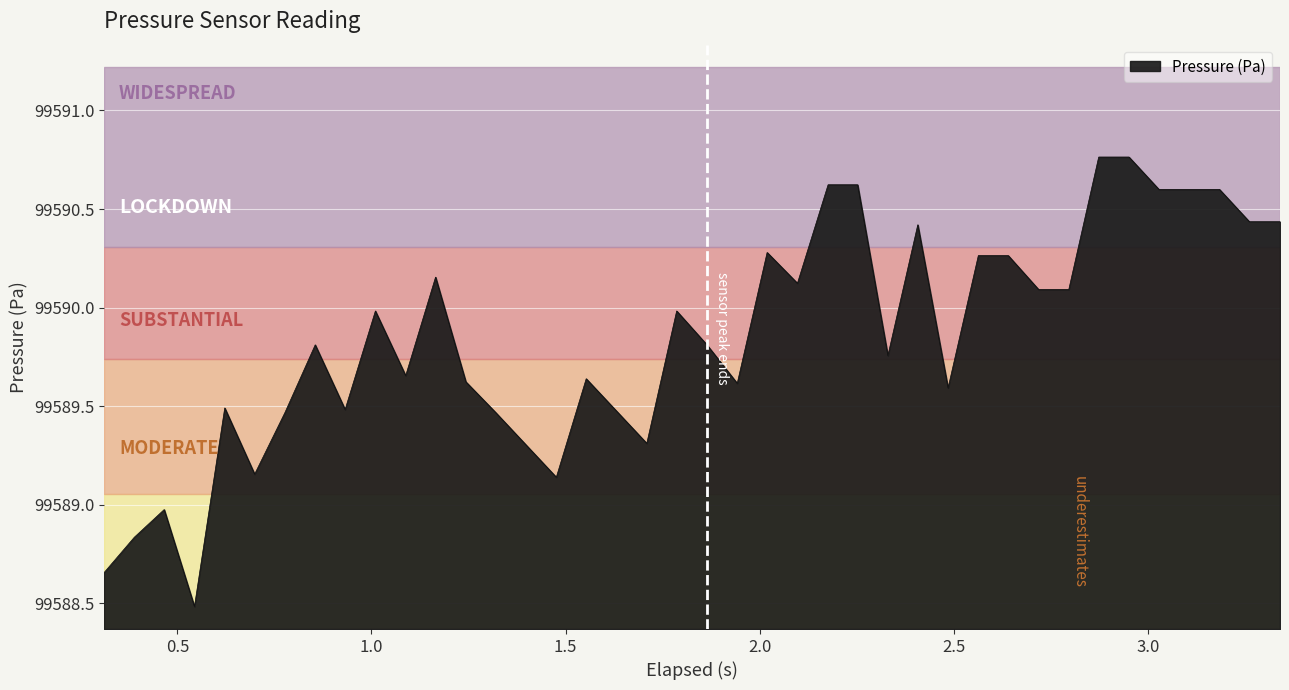

What is the difference between the maximum and minimum values?

2.3